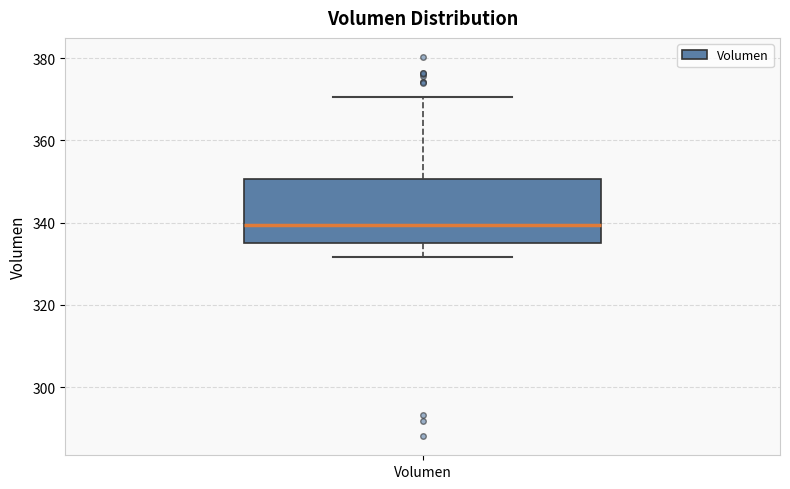

Transcribe this box plot: give where the median line is, the range the box spans, and where the two whiskers end, as read against the y-axis. The values are not printed on the chart, so give them approximately, as read against the axis.

median 340, box 336 to 350, whiskers 332 to 370